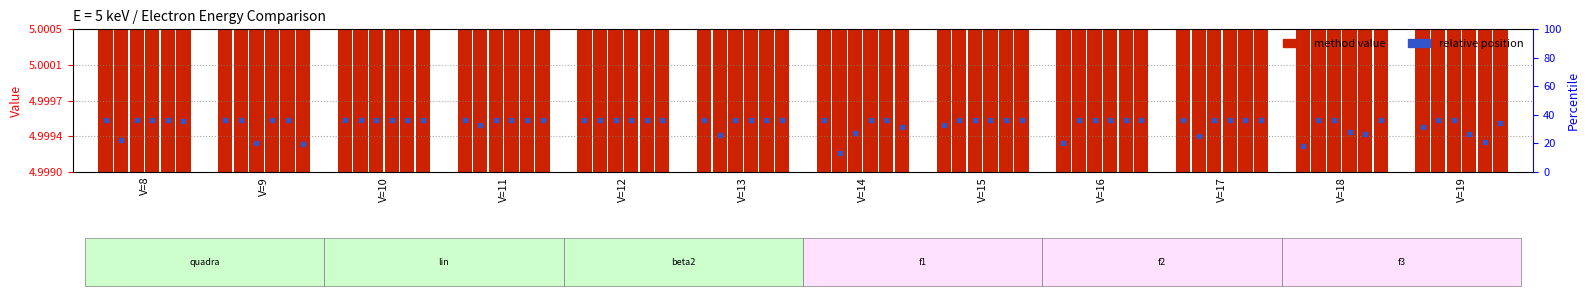

Which series reaches the maximum Y coordinate?

quadra